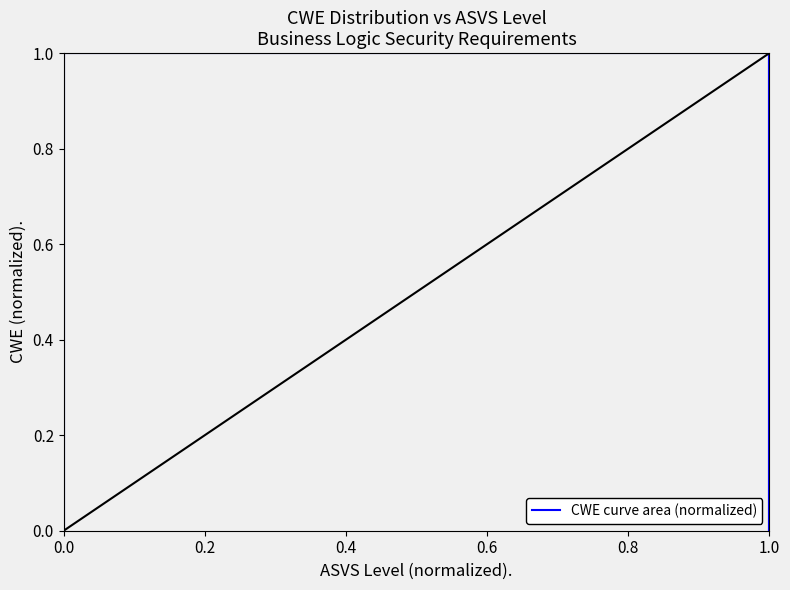

Is it true that the value at 0.0 is 0.3?

False